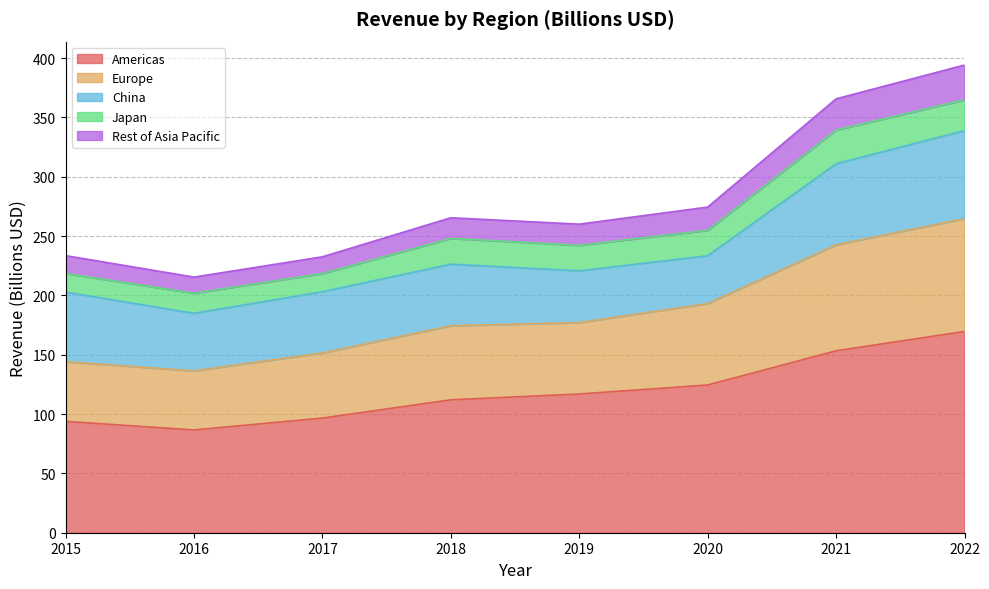

What are all the series names shown in the legend?

Americas, Europe, China, Japan, Rest of Asia Pacific